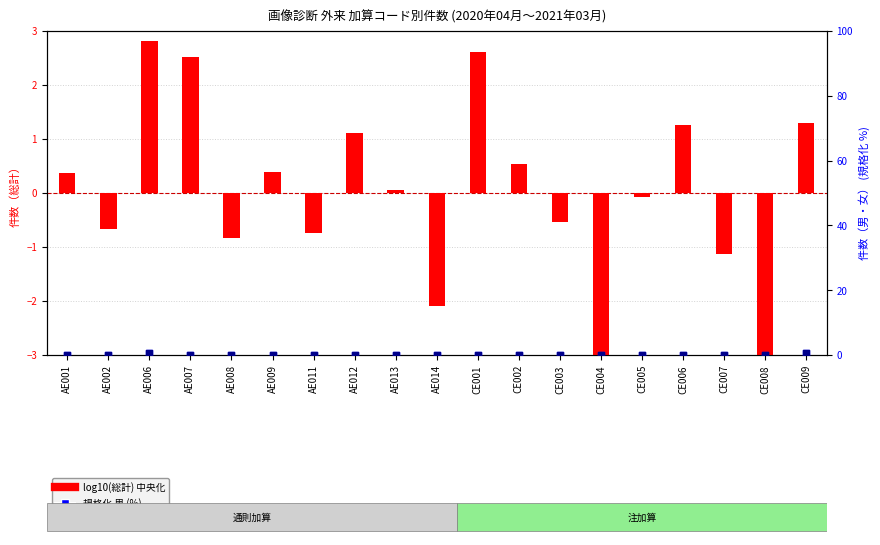

At how many categories does at least one series exceed 0?

16